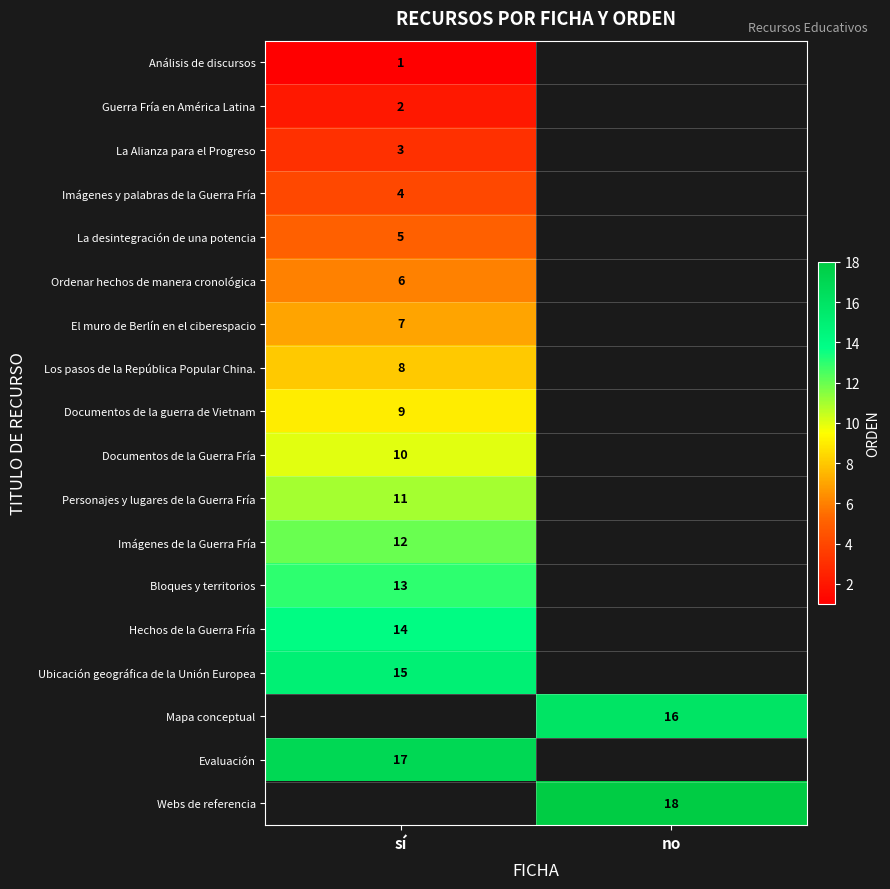

The Webs de referencia series shows 4 at no. True or false?

False